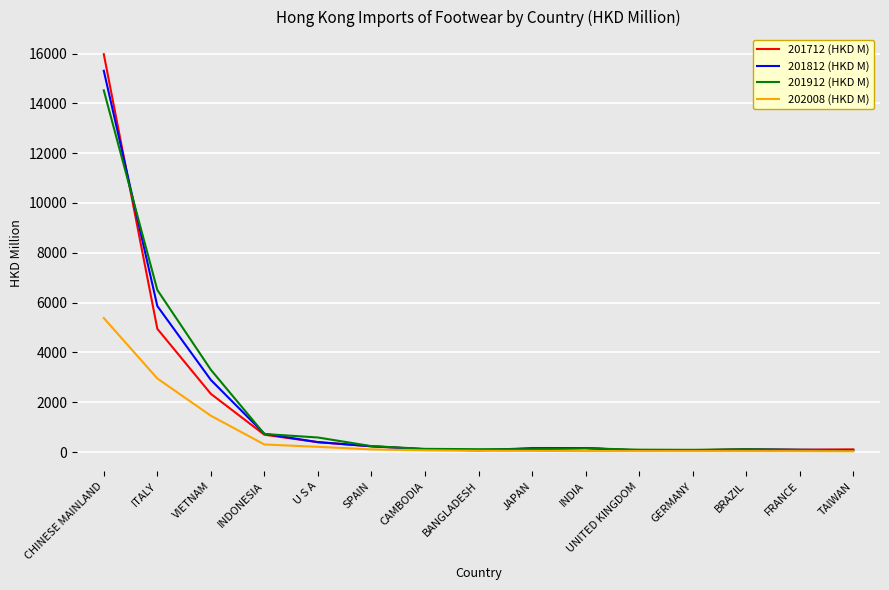

What is the difference between the highest and lowest values at ITALY?

3553.7